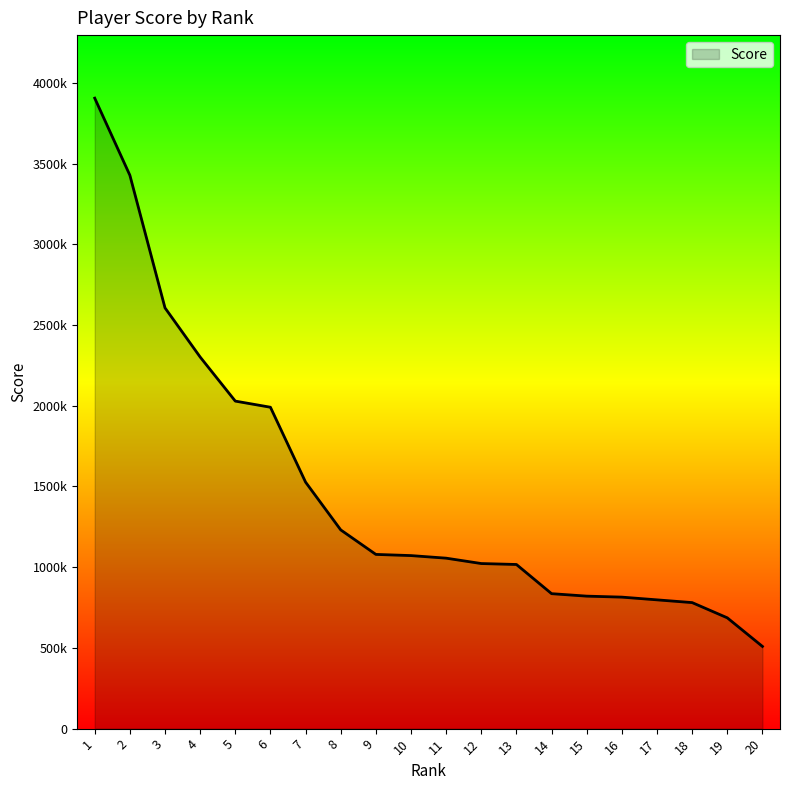

Is this an area chart (filled region under the line)?

Yes